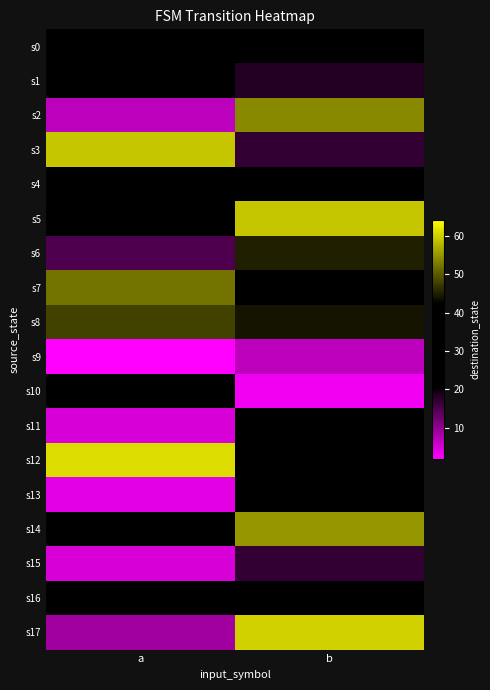

What is the smallest value displayed?

2